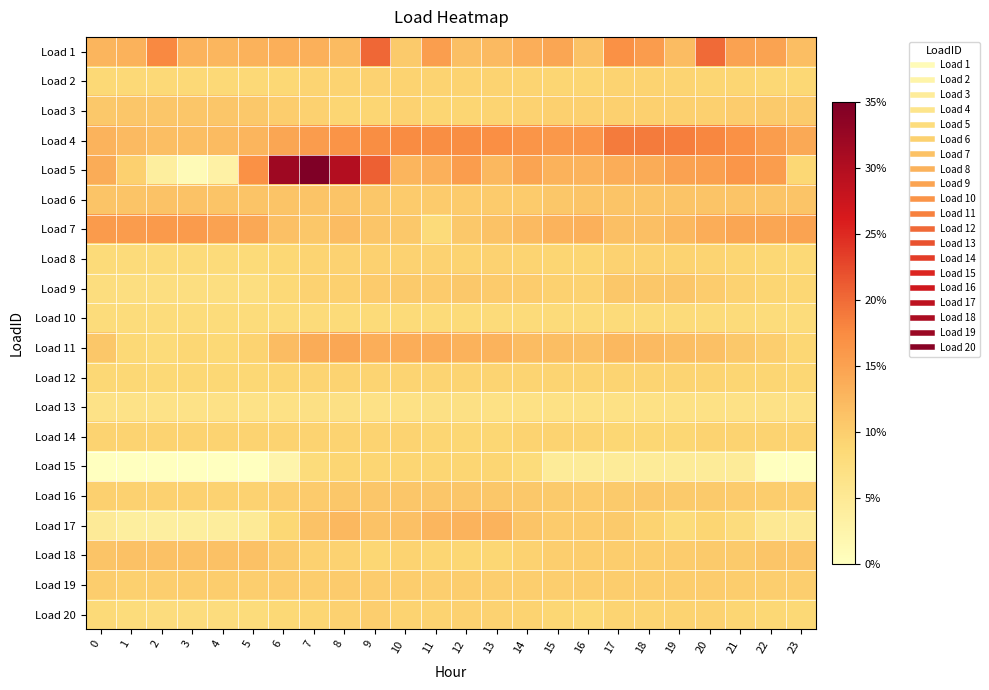

Reading left to right, list all the values displayed in this chart.

Load 1: 0=4.8	1=5.5	2=12.2	3=5.3	4=4.7	5=5.5	6=5.9	7=5.8	8=3.9	9=16.1	10=1.5	11=8.8	12=3.3	13=4.1	14=6.0	15=7.6	16=2.6	17=11.0	18=9.3	19=3.7	20=15.7	21=8.1	22=8.0	23=3.4
Load 2: 0=-1.3	1=-1.4	2=-1.5	3=-1.5	4=-1.5	5=-1.4	6=-1.0	7=-0.4	8=-0.1	9=-0.0	10=-0.2	11=-0.1	12=-0.2	13=-0.2	14=-0.4	15=-0.6	16=-0.6	17=-0.2	18=-0.3	19=-0.4	20=-0.6	21=-0.7	22=-1.0	23=-1.1
Load 3: 0=1.6	1=2.0	2=2.0	3=2.0	4=2.0	5=1.6	6=0.7	7=0.1	8=-0.6	9=-0.6	10=-0.0	11=-0.6	12=-0.6	13=-0.5	14=-0.1	15=0.3	16=0.5	17=0.5	18=0.5	19=0.5	20=0.5	21=1.0	22=1.5	23=1.5
Load 4: 0=5.3	1=4.1	2=3.5	3=3.4	4=3.9	5=4.8	6=7.5	7=9.2	8=10.6	9=11.7	10=11.8	11=11.5	12=11.6	13=11.5	14=10.4	15=9.8	16=10.2	17=13.8	18=13.8	19=13.4	20=12.4	21=11.0	22=9.0	23=6.9
Load 5: 0=6.6	1=0.4	2=-8.3	3=-12.7	4=-9.5	5=11.1	6=33.5	7=38.1	8=30.4	9=16.8	10=4.8	11=5.7	12=9.0	13=4.5	14=7.7	15=5.5	16=5.4	17=6.4	18=6.5	19=8.1	20=8.6	21=10.2	22=9.0	23=-1.0
Load 6: 0=2.5	1=2.5	2=2.5	3=2.5	4=2.5	5=2.5	6=2.4	7=2.4	8=2.4	9=1.8	10=1.2	11=1.2	12=1.2	13=1.2	14=1.3	15=1.9	16=2.4	17=2.4	18=2.4	19=2.4	20=2.4	21=2.4	22=2.5	23=2.5
Load 7: 0=9.5	1=9.3	2=9.5	3=9.3	4=8.2	5=7.2	6=3.1	7=1.9	8=3.7	9=2.3	10=1.6	11=-2.1	12=1.6	13=2.6	14=4.1	15=5.3	16=5.7	17=3.3	18=3.3	19=4.5	20=6.2	21=7.5	22=7.6	23=8.0
Load 8: 0=-1.9	1=-2.0	2=-2.0	3=-2.0	4=-2.0	5=-1.9	6=-1.1	7=-0.3	8=0.0	9=0.2	10=0.0	11=-0.1	12=-0.1	13=-0.1	14=-0.4	15=-0.7	16=-0.7	17=-0.1	18=-0.1	19=-0.2	20=-0.3	21=-0.7	22=-1.1	23=-1.3
Load 9: 0=-2.8	1=-3.2	2=-3.0	3=-3.1	4=-3.1	5=-3.1	6=-1.4	7=-0.1	8=0.5	9=1.1	10=1.4	11=1.3	12=1.6	13=1.2	14=1.1	15=0.3	16=0.1	17=1.7	18=1.8	19=1.9	20=1.1	21=0.1	22=-0.6	23=-0.9
Load 10: 0=-2.3	1=-2.3	2=-2.3	3=-2.3	4=-2.3	5=-2.3	6=-2.2	7=-2.0	8=-1.9	9=-1.8	10=-1.9	11=-1.8	12=-1.9	13=-2.0	14=-2.0	15=-2.0	16=-2.1	17=-2.1	18=-2.1	19=-2.1	20=-2.1	21=-2.2	22=-2.3	23=-2.3
Load 11: 0=1.9	1=-1.2	2=-1.9	3=-0.8	4=-1.3	5=-0.2	6=3.6	7=6.5	8=7.4	9=6.1	10=6.2	11=6.3	12=5.4	13=5.3	14=3.7	15=3.6	16=3.1	17=4.4	18=4.1	19=3.4	20=3.0	21=1.7	22=0.5	23=-0.8
Load 12: 0=-1.0	1=-1.0	2=-1.1	3=-1.0	4=-1.1	5=-0.9	6=-0.6	7=-0.4	8=-0.3	9=-0.3	10=-0.5	11=-0.4	12=-0.4	13=-0.4	14=-0.5	15=-0.5	16=-0.4	17=-0.4	18=-0.4	19=-0.5	20=-0.4	21=-0.6	22=-0.7	23=-0.8
Load 13: 0=-4.3	1=-4.3	2=-4.3	3=-4.3	4=-4.1	5=-4.2	6=-3.8	7=-3.7	8=-3.7	9=-4.1	10=-3.8	11=-3.7	12=-3.7	13=-3.9	14=-3.8	15=-3.8	16=-3.9	17=-3.9	18=-3.9	19=-3.8	20=-3.8	21=-4.1	22=-4.1	23=-4.1
Load 14: 0=-0.1	1=-0.1	2=-0.1	3=-0.1	4=-0.1	5=-0.1	6=-0.1	7=-0.1	8=-0.1	9=-0.1	10=-0.1	11=-0.7	12=-0.9	13=-0.9	14=-0.1	15=-0.1	16=-0.3	17=-0.9	18=-0.9	19=-0.9	20=-0.2	21=-0.2	22=-0.2	23=-0.2
Load 15: 0=-14.2	1=-14.2	2=-14.2	3=-14.2	4=-14.2	5=-14.2	6=-10.7	7=-2.3	8=-0.7	9=-0.7	10=-0.7	11=-0.7	12=-0.7	13=-0.7	14=-2.4	15=-7.4	16=-7.4	17=-7.4	18=-7.4	19=-7.4	20=-7.4	21=-7.4	22=-14.0	23=-14.0
Load 16: 0=0.3	1=0.2	2=0.1	3=0.1	4=-0.1	5=0.0	6=0.7	7=1.2	8=1.7	9=2.0	10=2.0	11=2.0	12=1.9	13=1.8	14=1.7	15=1.3	16=1.3	17=1.5	18=1.5	19=1.5	20=1.3	21=1.2	22=0.9	23=0.6
Load 17: 0=-7.2	1=-8.3	2=-8.5	3=-8.4	4=-8.0	5=-7.0	6=-1.0	7=2.6	8=4.4	9=2.5	10=3.0	11=4.6	12=5.2	13=5.2	14=2.3	15=1.2	16=1.3	17=1.4	18=-0.3	19=-2.2	20=-0.6	21=-2.4	22=-6.4	23=-6.7
Load 18: 0=2.4	1=2.9	2=2.9	3=2.9	4=2.9	5=2.9	6=1.4	7=0.2	8=-0.0	9=-0.8	10=-0.2	11=-0.6	12=-0.8	13=-0.8	14=-0.0	15=0.5	16=0.7	17=0.7	18=0.7	19=0.9	20=1.5	21=1.5	22=2.2	23=2.2
Load 19: 0=0.8	1=0.5	2=0.7	3=0.8	4=0.8	5=0.7	6=0.9	7=0.9	8=1.1	9=1.0	10=0.7	11=0.7	12=0.9	13=0.6	14=0.6	15=0.6	16=0.9	17=0.8	18=0.7	19=0.9	20=0.9	21=0.7	22=0.6	23=0.7
Load 20: 0=-1.7	1=-2.3	2=-2.4	3=-2.4	4=-2.4	5=-2.3	6=-1.2	7=-0.5	8=0.2	9=0.7	10=-0.3	11=-0.2	12=0.1	13=0.0	14=-0.2	15=-0.9	16=-1.2	17=-0.5	18=-0.4	19=-0.2	20=-0.1	21=-0.6	22=-1.0	23=-1.3